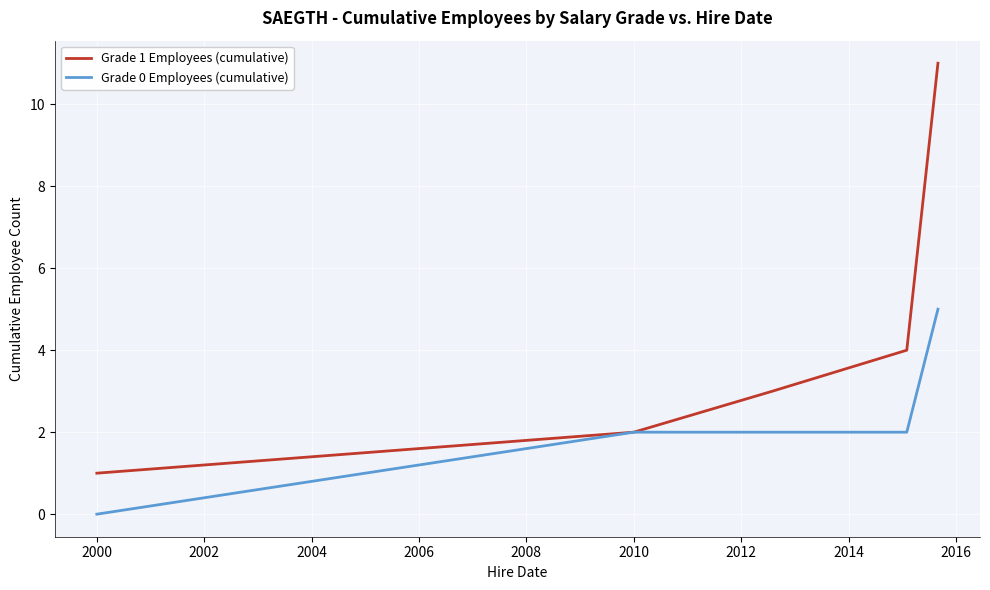

Rank the series by their average value, from lowest to highest.

Grade 0 Employees (cumulative), Grade 1 Employees (cumulative)